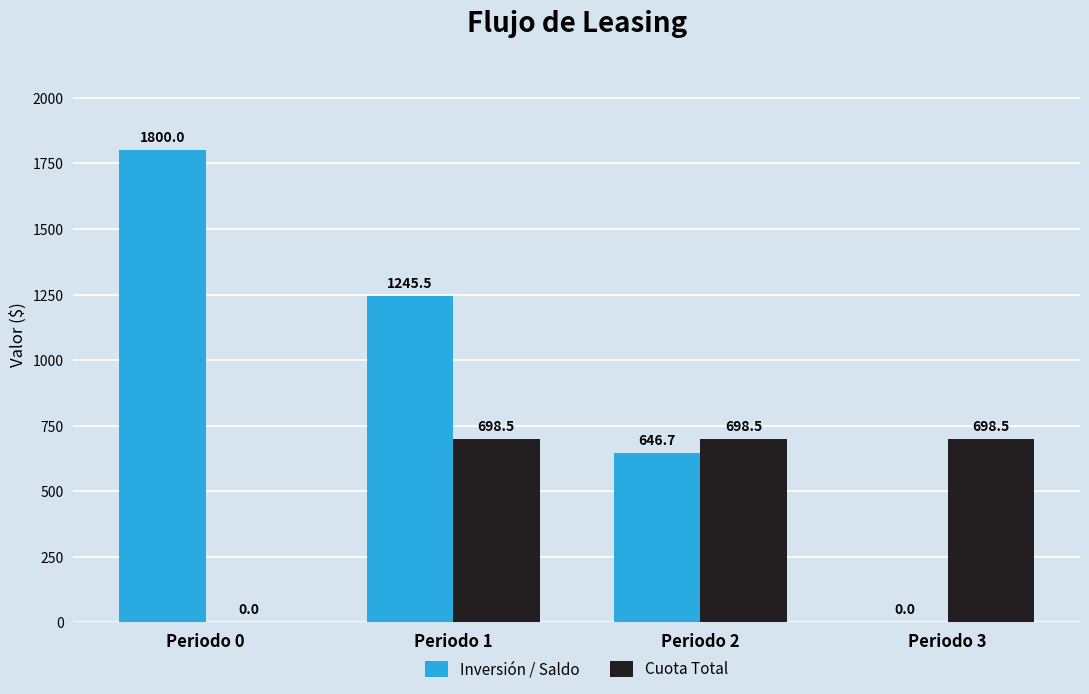

What are all the series names shown in the legend?

Inversión / Saldo, Cuota Total